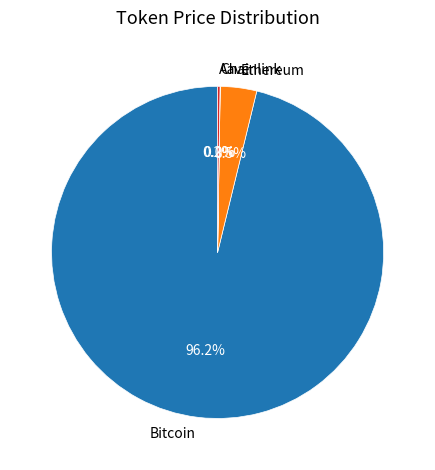

What is the largest slice in the pie chart?

Bitcoin